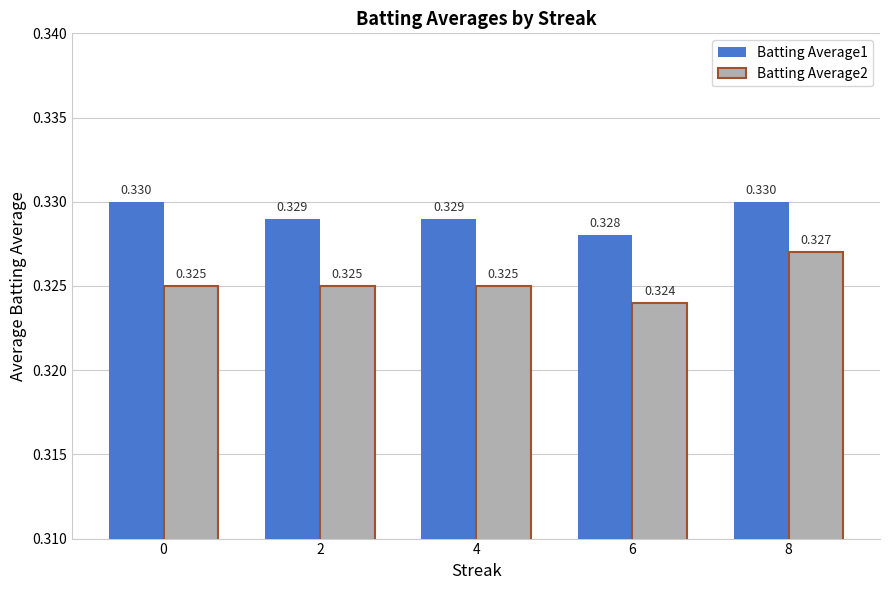

Is the value of Batting Average2 at 4 greater than the value of Batting Average1 at 2?

No